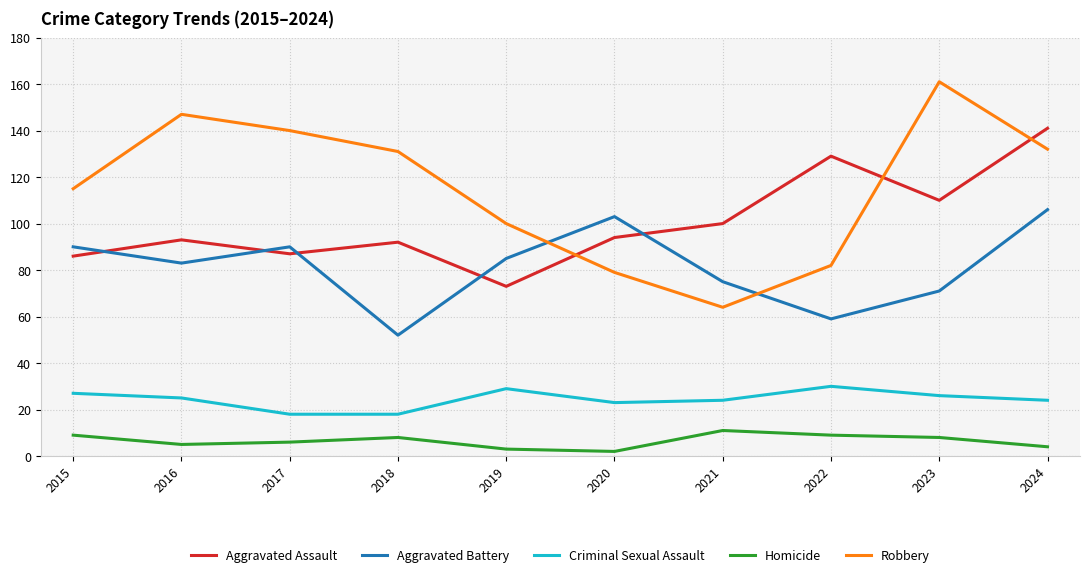

What is the sum of all Criminal Sexual Assault values?

244